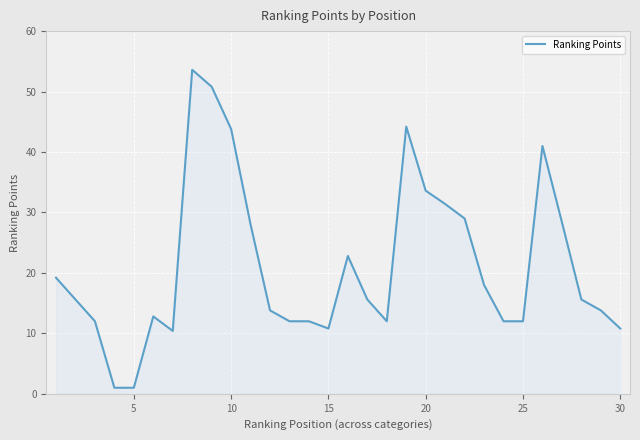

Does the chart have visible grid lines?

Yes